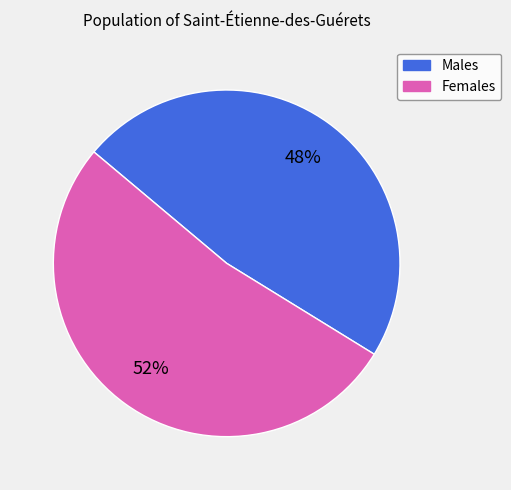

To the nearest percent, what is the average slice percentage?

50%